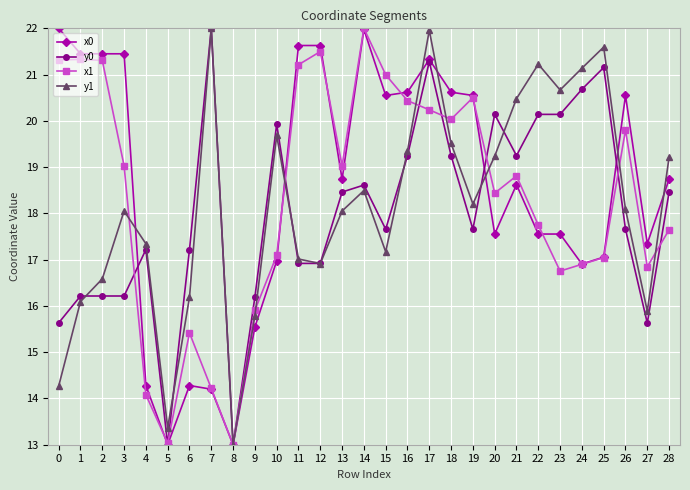

How many lines are shown in the chart?

4